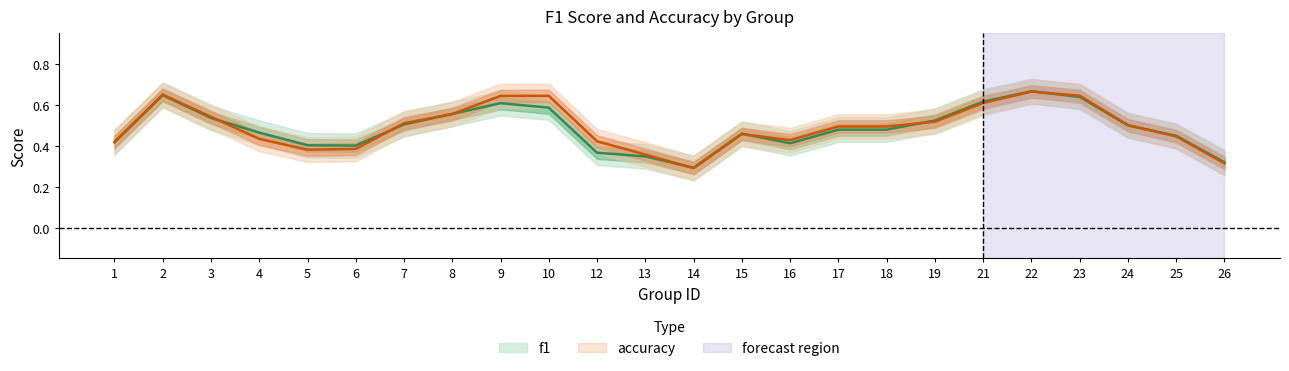

Rank the series at 10 from lowest to highest value.

f1, accuracy